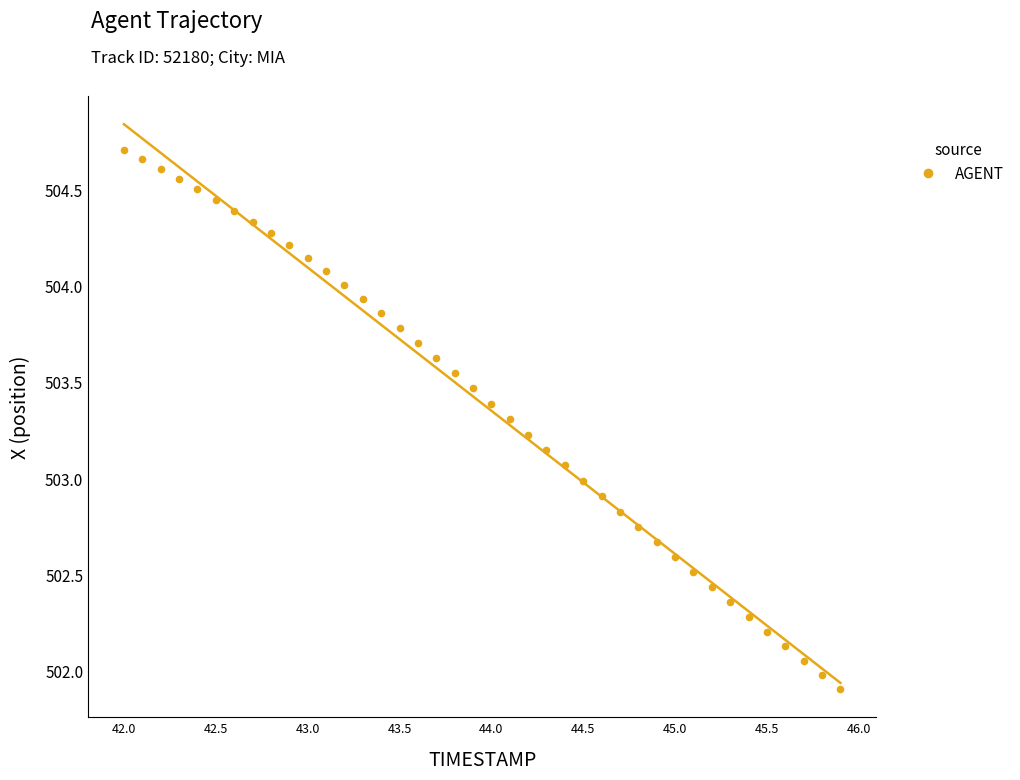

What is the range of Y values (max minus min)?

2.8